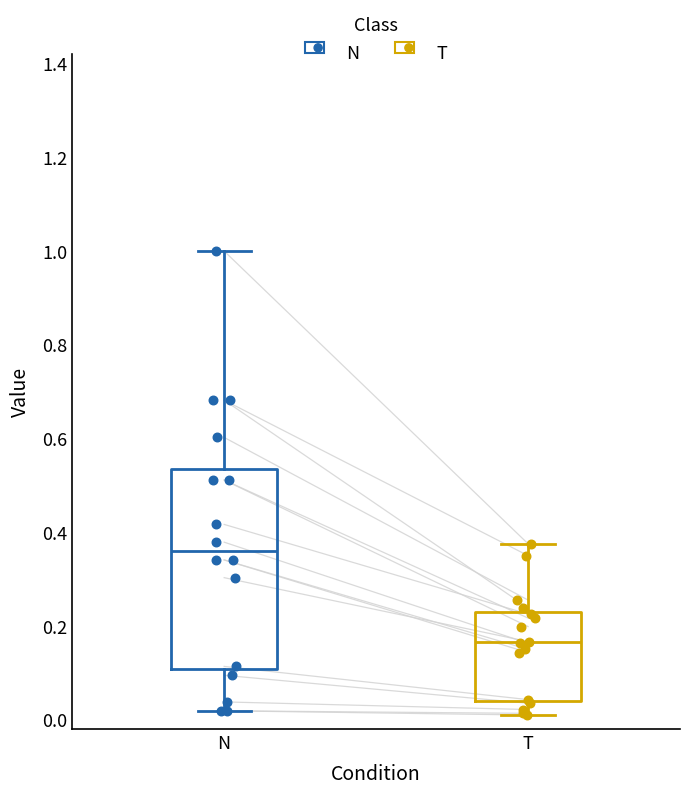

Which box's median line is the highest?

N